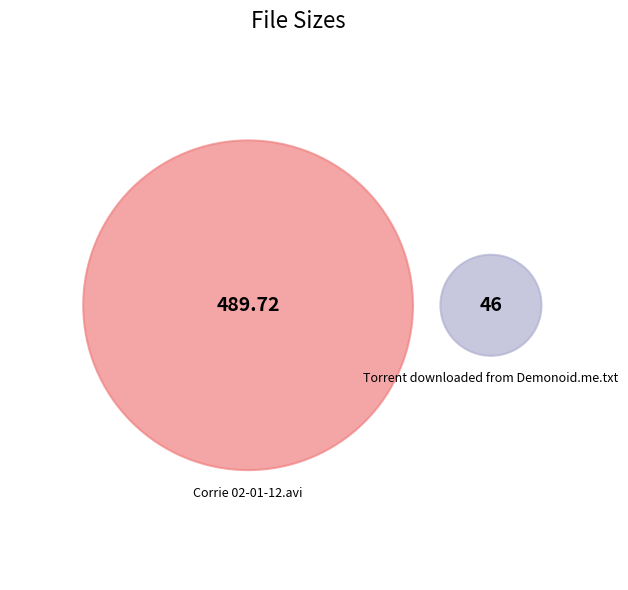

Combined, do Torrent downloaded from Demonoid.me.txt and Corrie 02-01-12.avi account for over 50%?

Yes